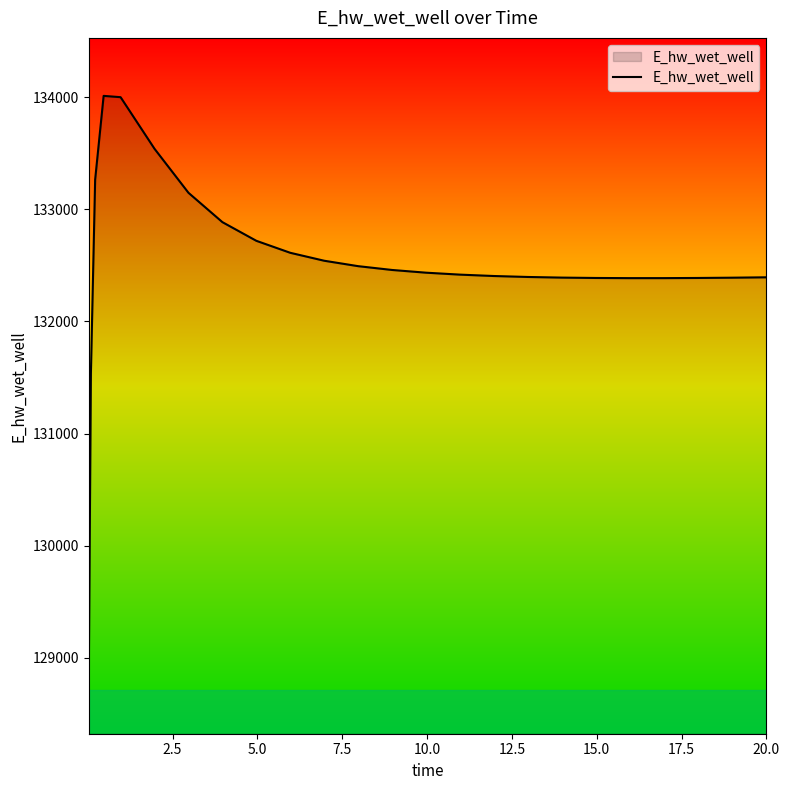

What is the difference between the maximum and minimum values?

5170.8